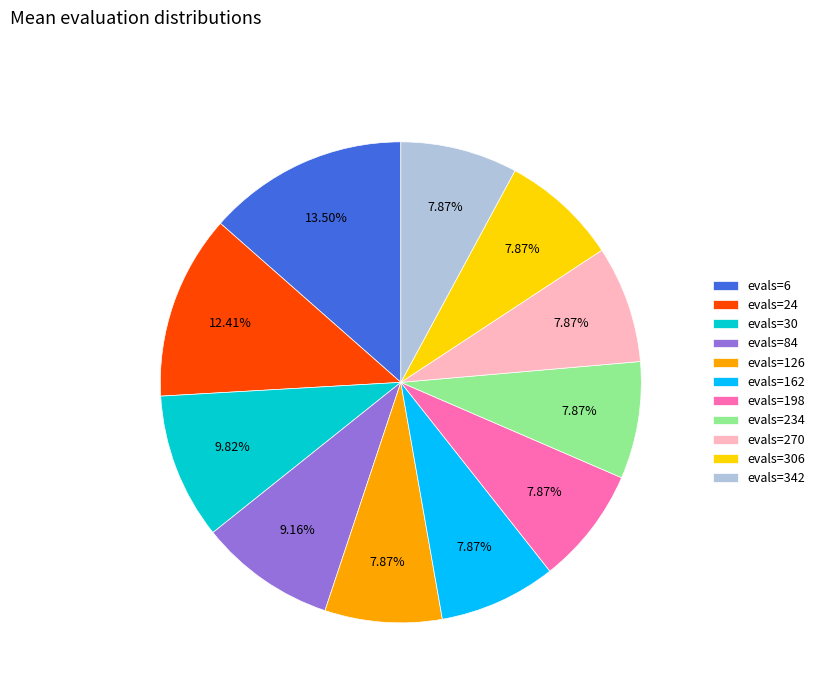

True or false: evals=126 accounts for 8% of the total.

True